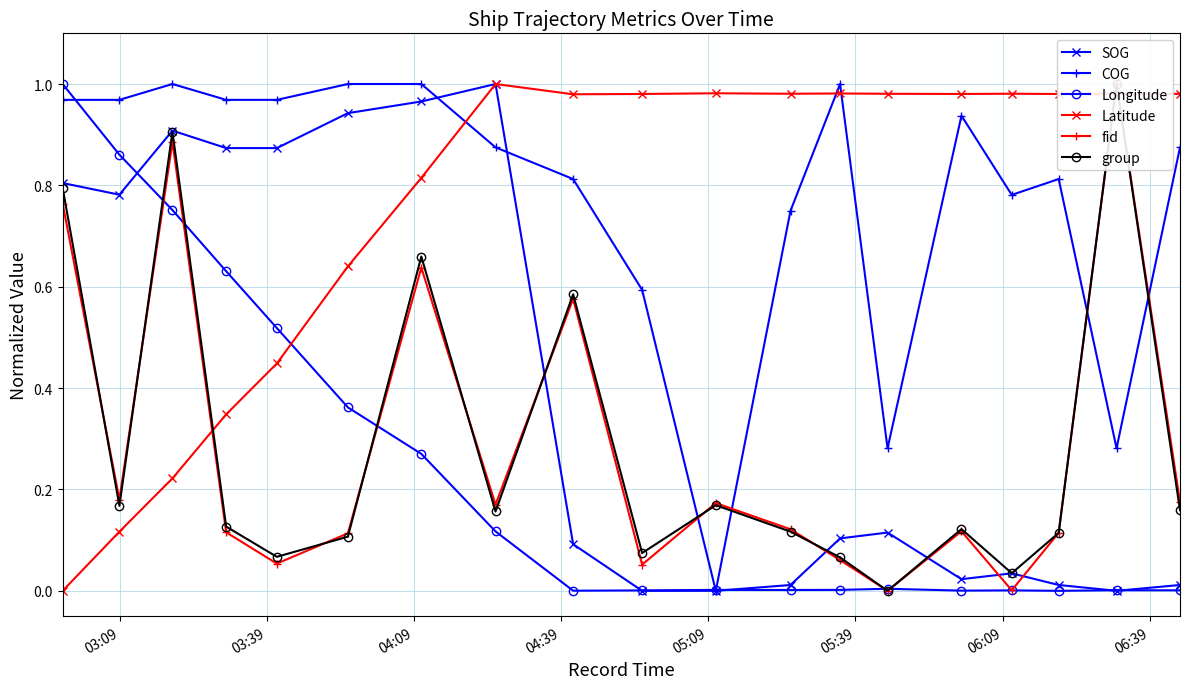

What is the average value of the SOG series?

0.4